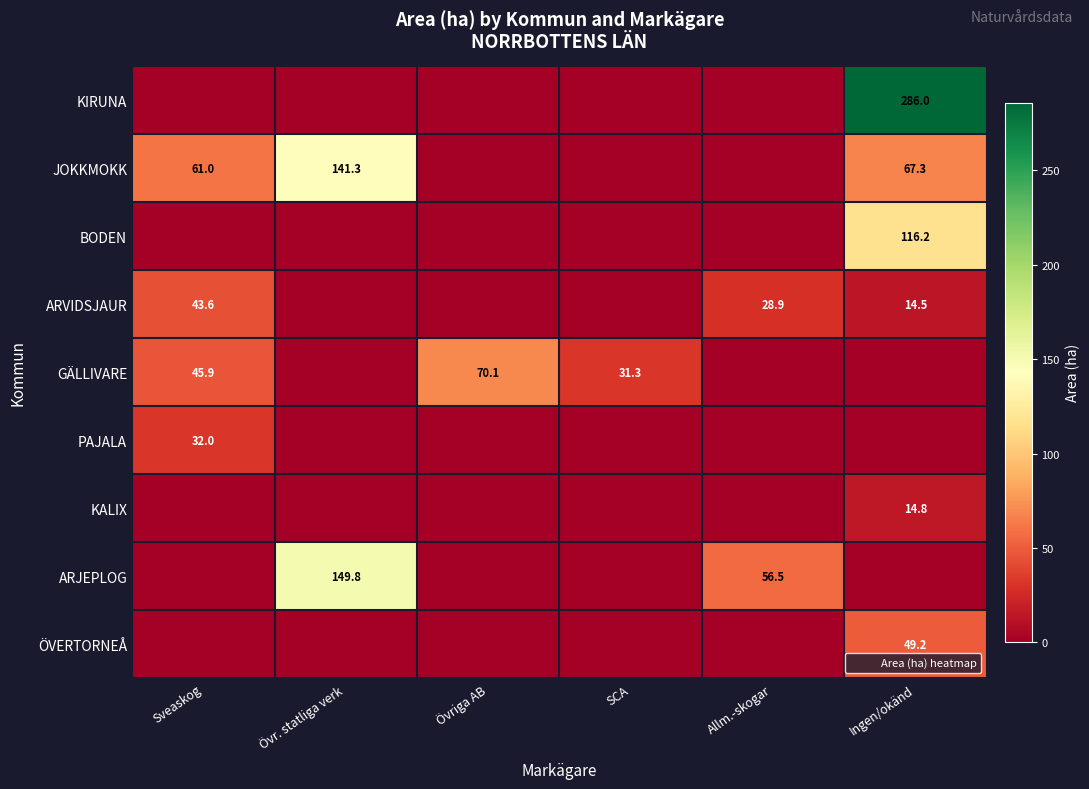

Which category has the lowest value in the GÄLLIVARE series?

Övr. statliga verk